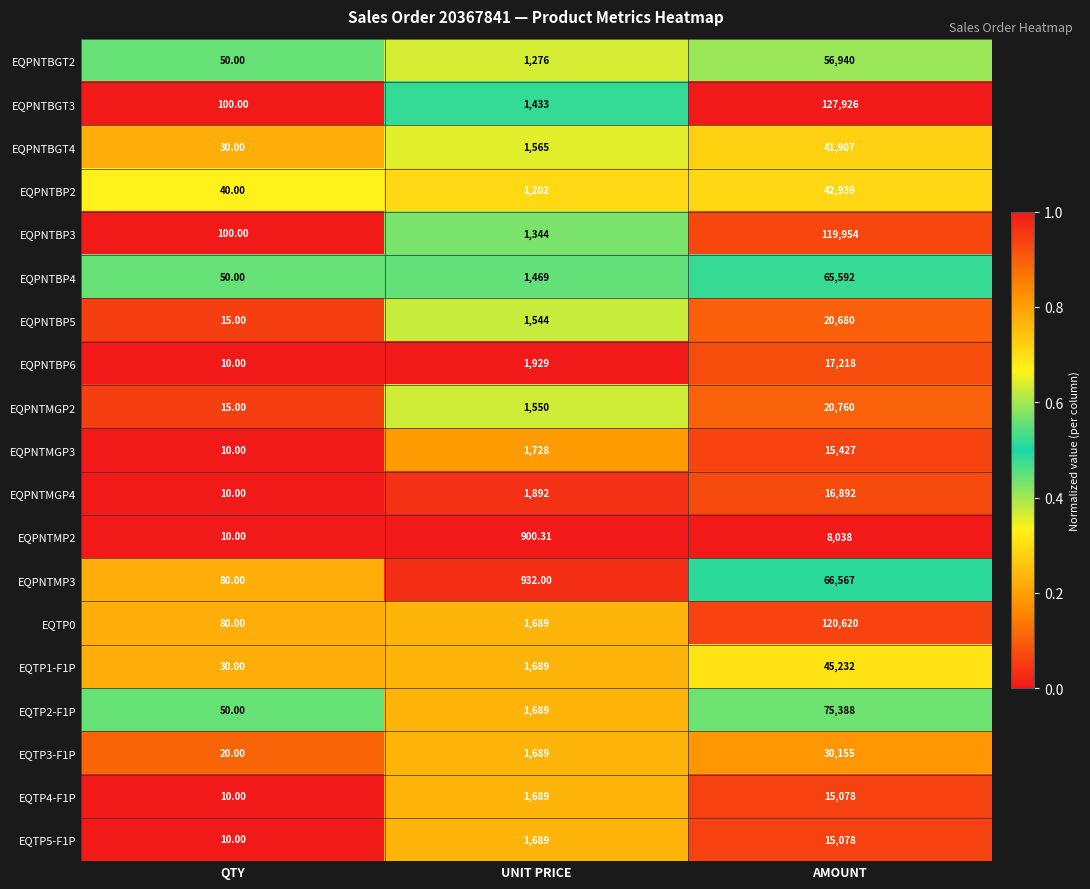

Where is EQPNTBGT3 nearest to the value 64013?

UNIT PRICE